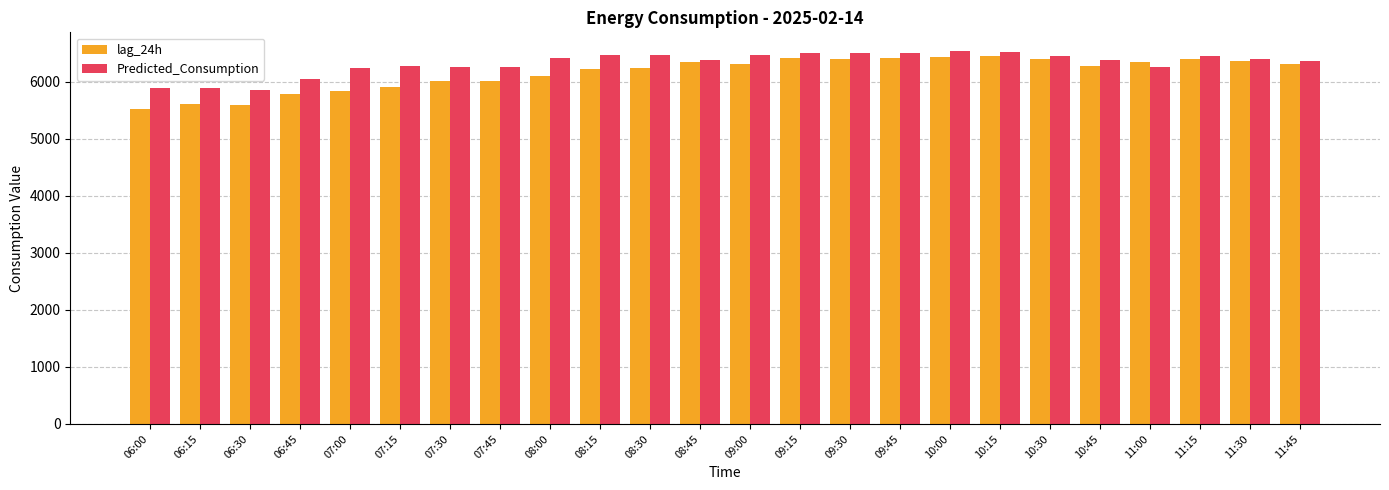

True or false: Predicted_Consumption has a value of 3002.7 at 07:30.

False